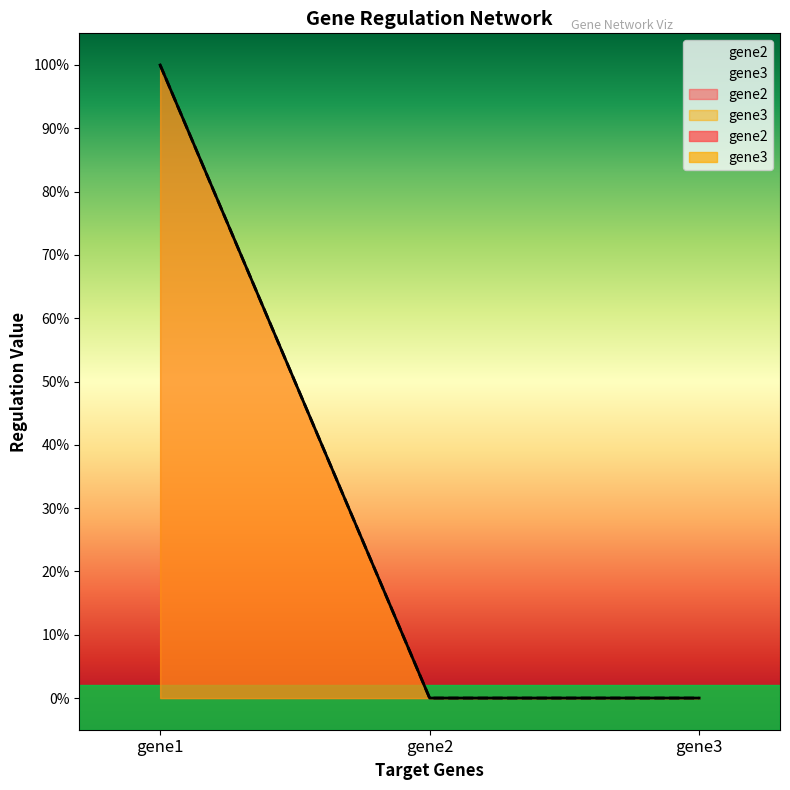

At gene2, list the series in order from smallest to largest.

gene2, gene3